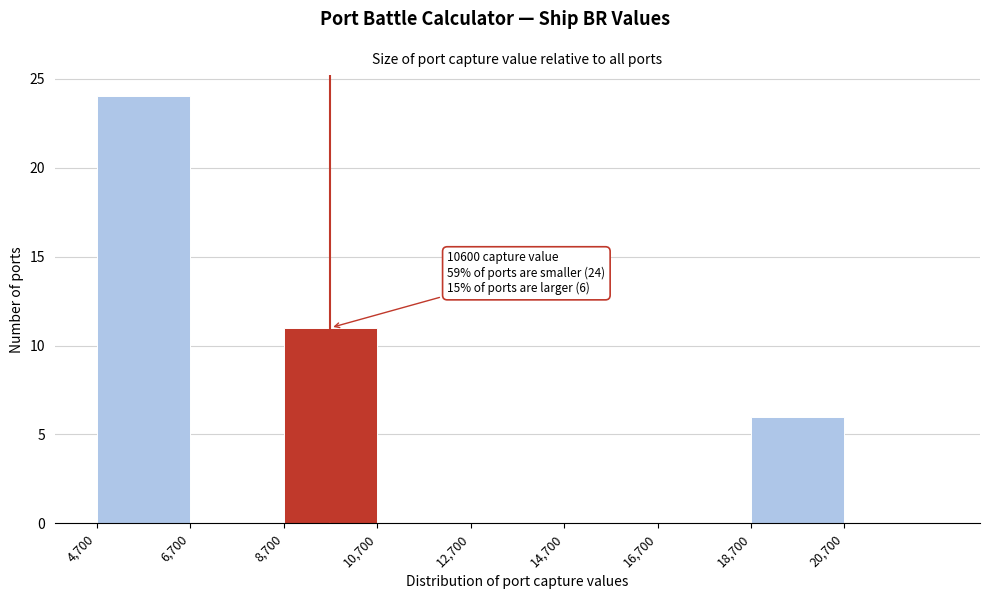

Which range on the x-axis has the tallest bar?

4700 to 6700